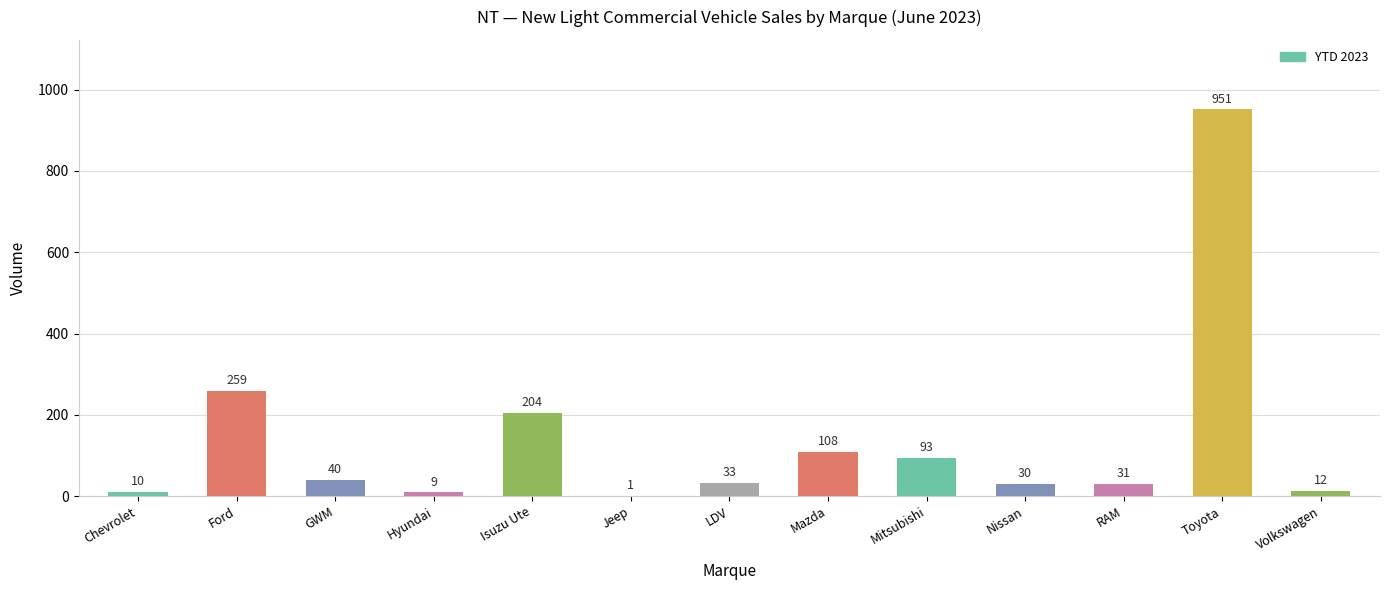

What is the sum of the values at Toyota and Jeep?

952